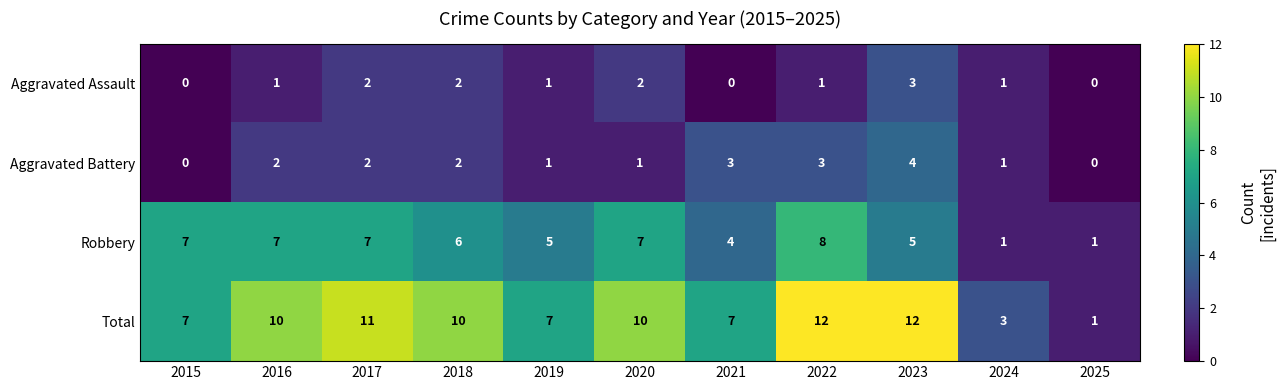

What is the sum of the Robbery values at 2022 and 2017?

15